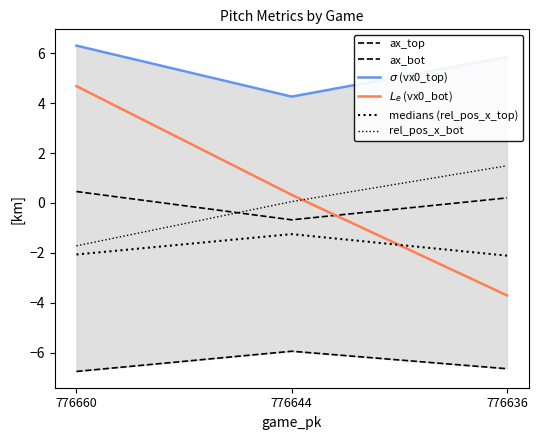

Where does the medians (rel_pos_x_top) series first go above -2?

776644